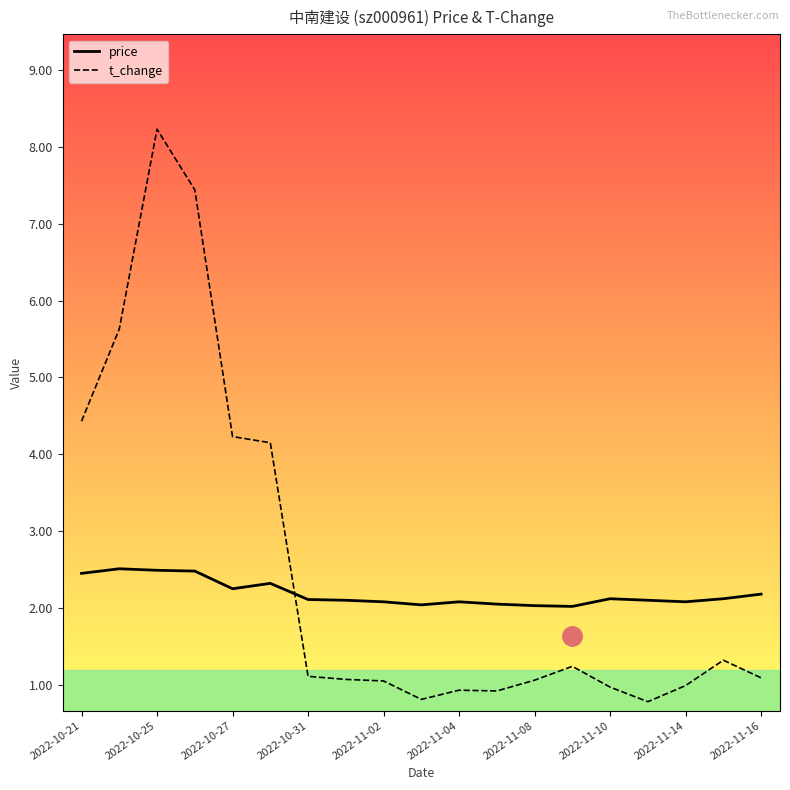

How many lines are shown in the chart?

2